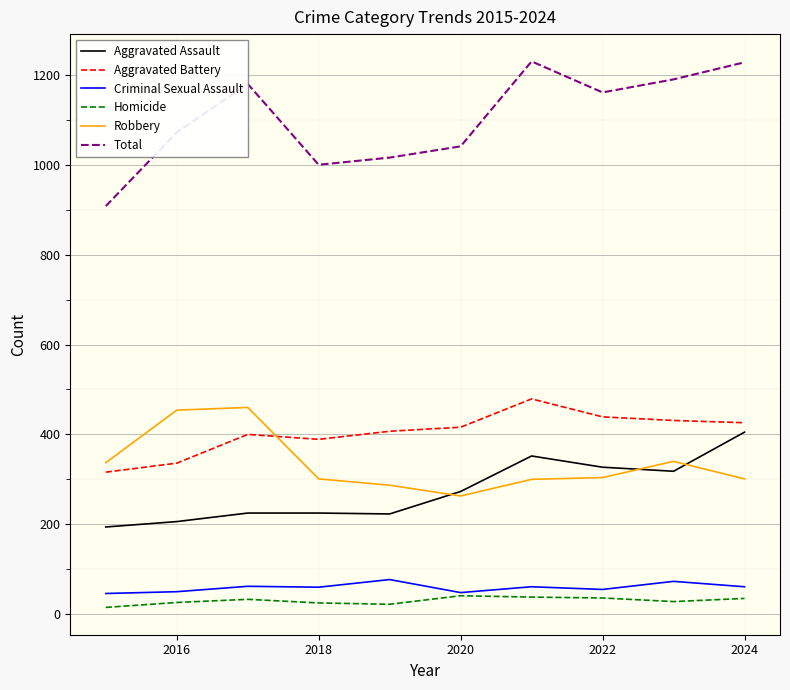

Which series has the largest range (max minus min)?

Total